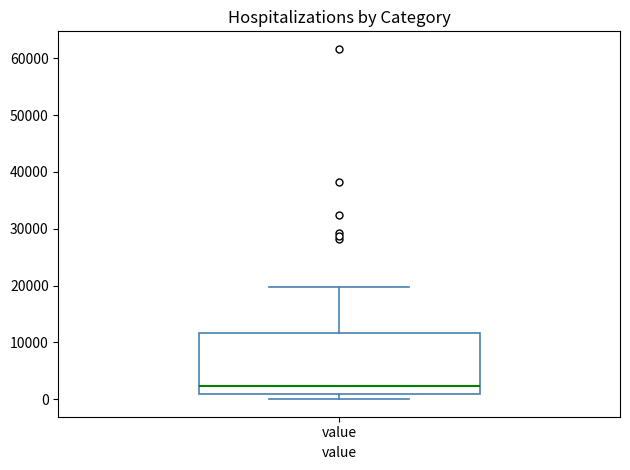

Read this box plot against the y-axis: the position of the median line, the range covered by the box, and the ends of both whiskers. The values are not printed on the chart, so give them approximately, as read against the axis.

median 2000, box 1000 to 12000, whiskers 0 to 20000